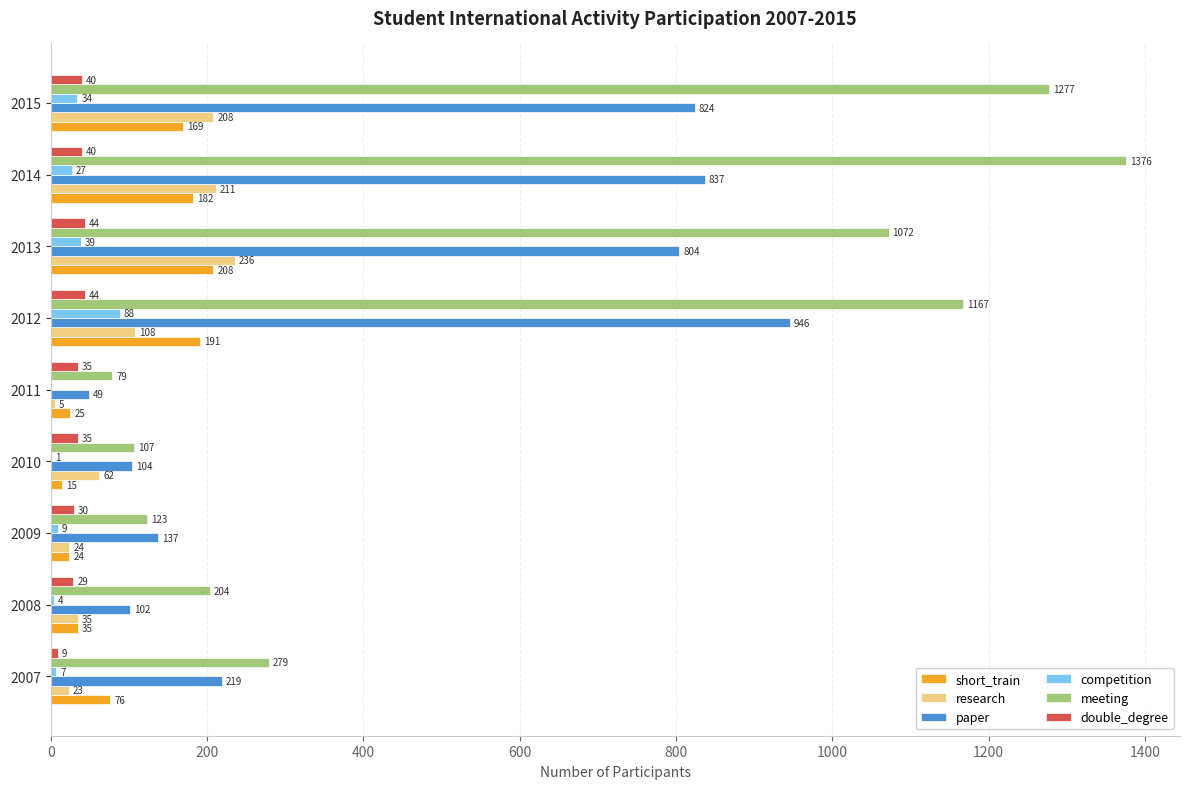

Is it true that meeting equals 1761 at 2015?

False